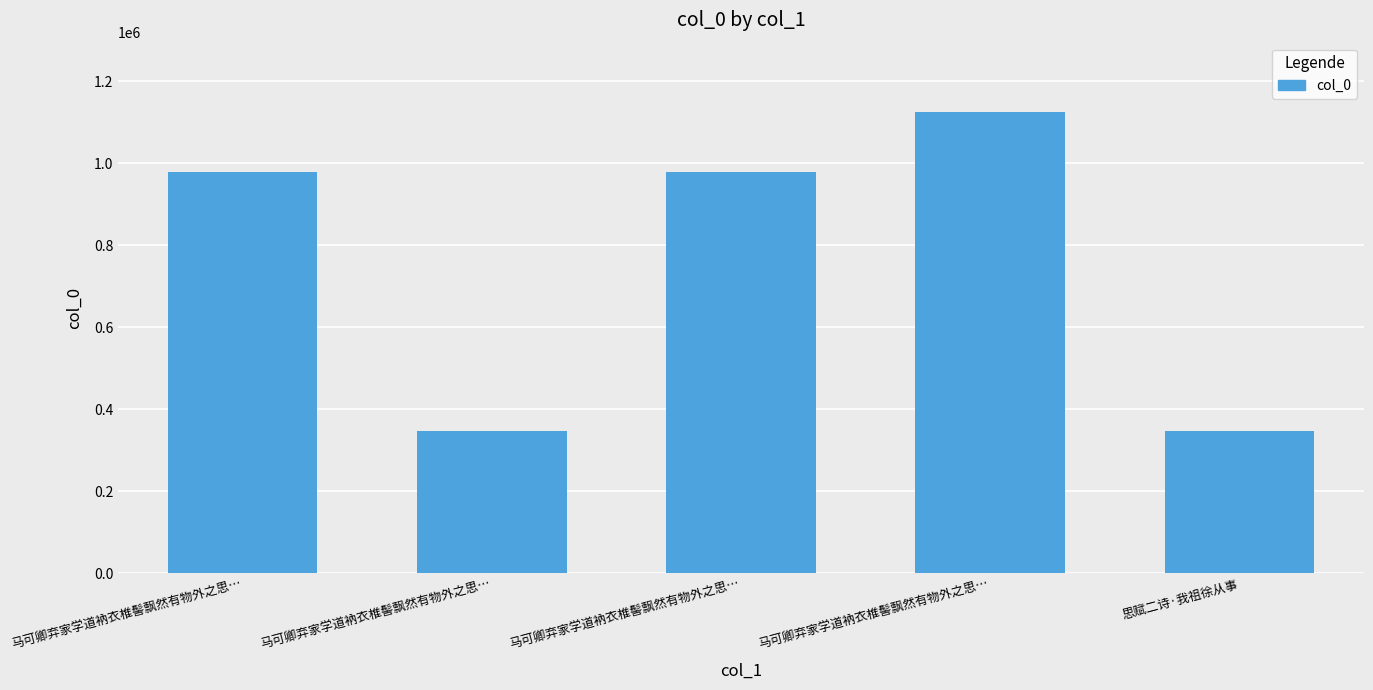

List the labels in order of value, smallest first.

马可卿弃家学道衲衣椎髻飘然有物外之思…, 思赋二诗·我祖徐从事, 马可卿弃家学道衲衣椎髻飘然有物外之思…, 马可卿弃家学道衲衣椎髻飘然有物外之思…, 马可卿弃家学道衲衣椎髻飘然有物外之思…